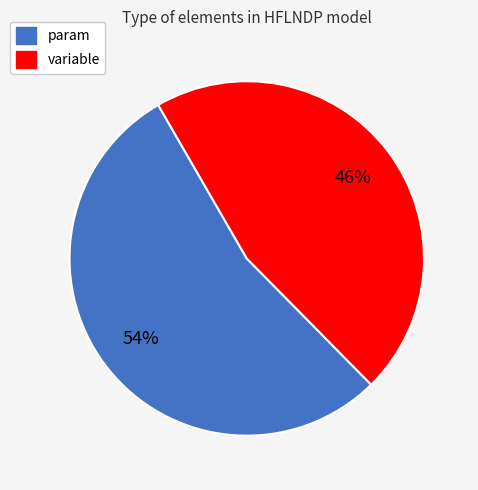

Is it true that param is 54% of the pie?

True